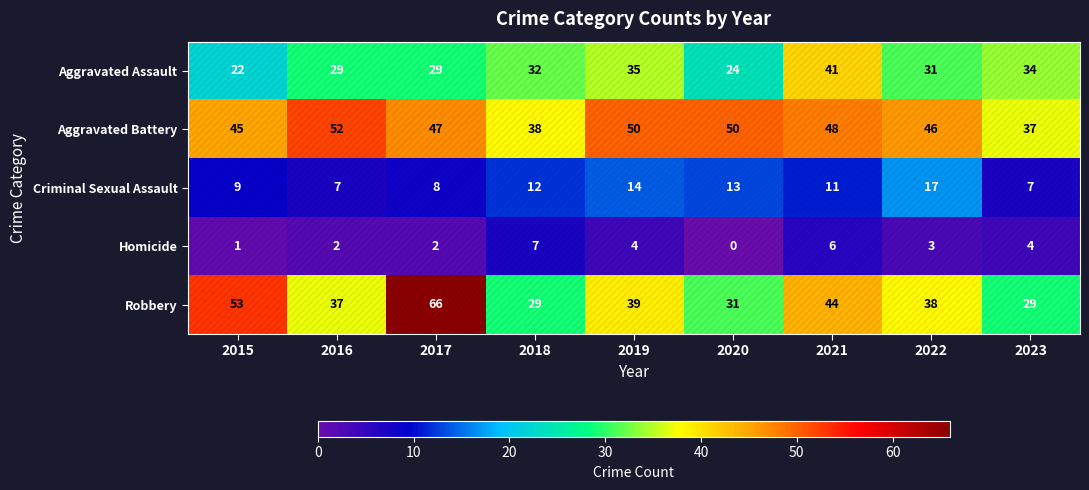

What is the difference between the Homicide values at 2020 and 2022?

3